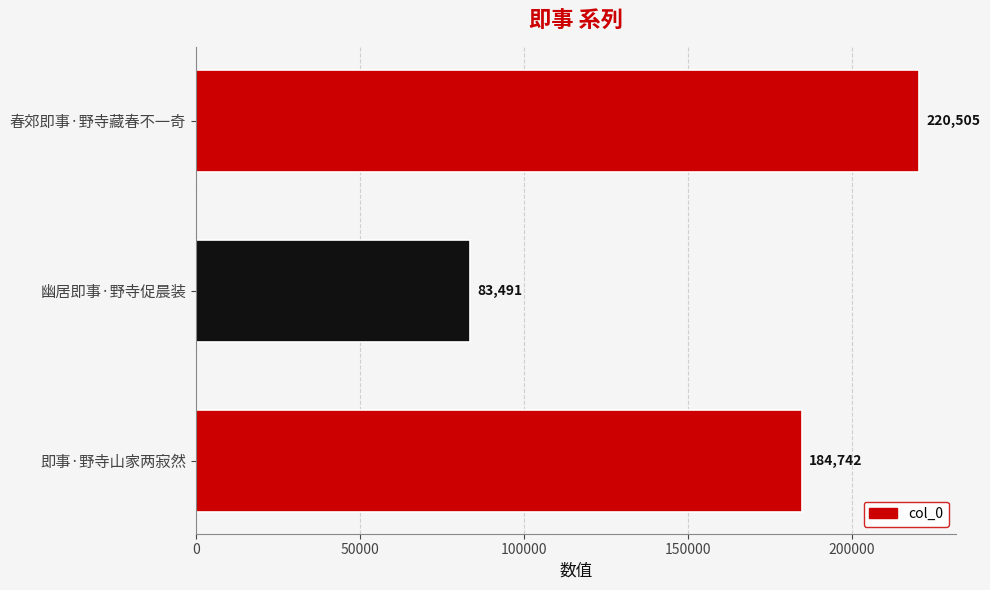

List the labels in order of value, smallest first.

幽居即事·野寺促晨装, 即事·野寺山家两寂然, 春郊即事·野寺藏春不一奇